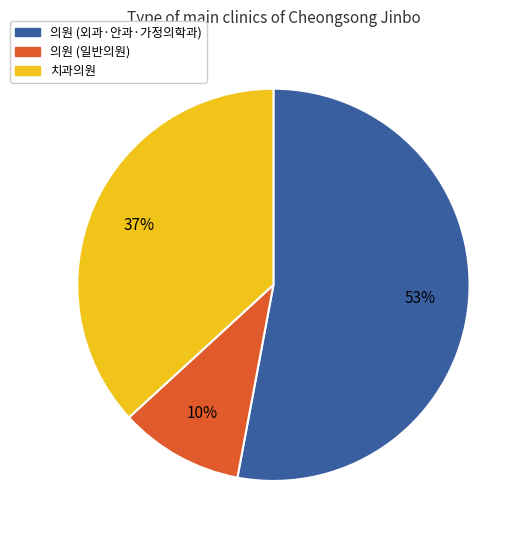

Is there any slice that represents more than half of the pie?

Yes